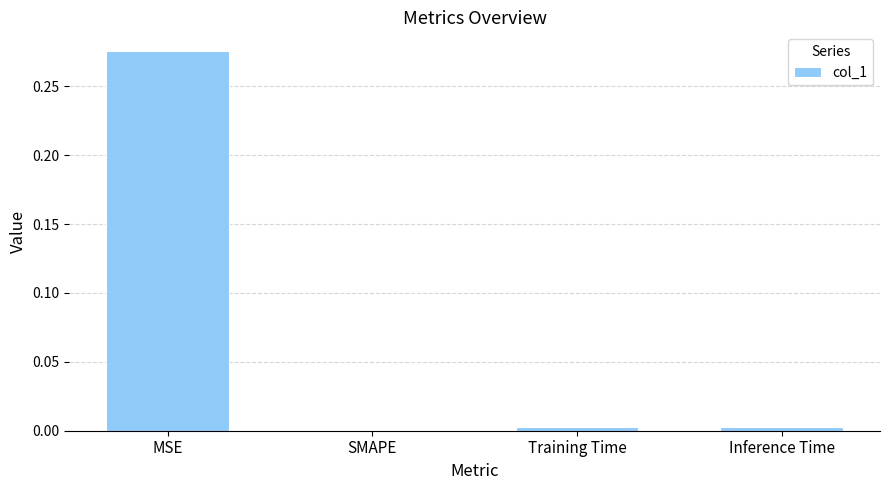

Count the number of data series in this chart.

1